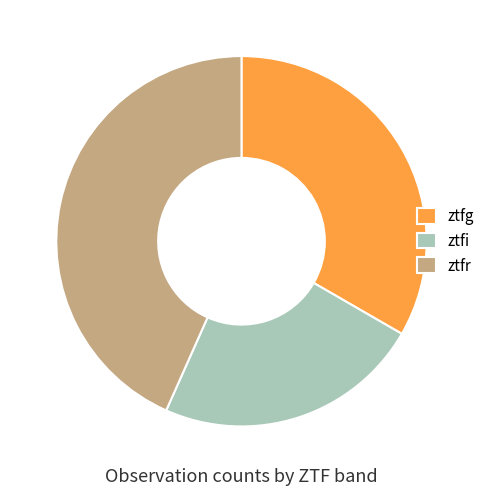

How many segments does this pie chart have?

3